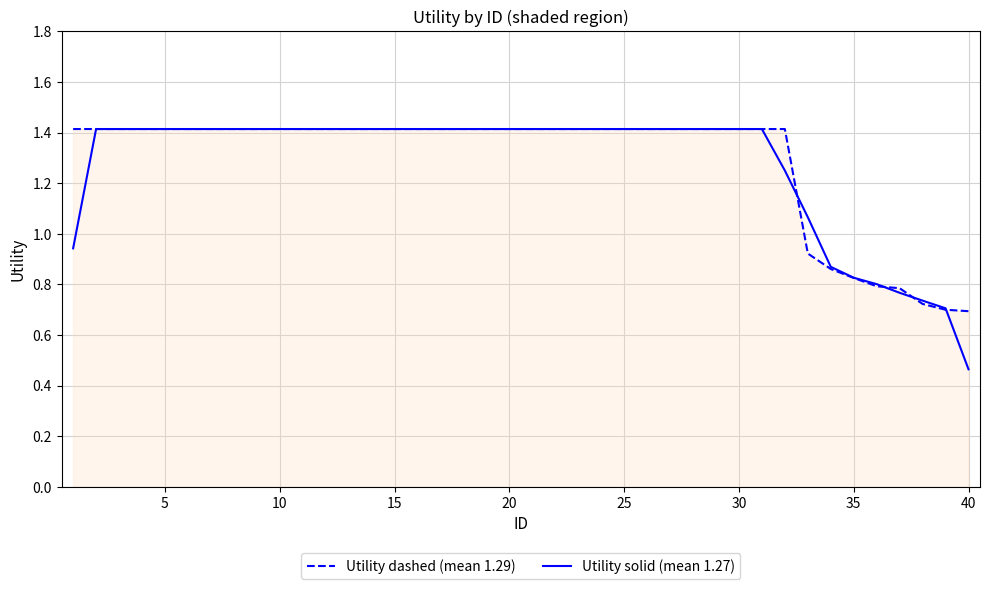

What is the highest value of the Utility dashed (mean 1.29) series?

1.4